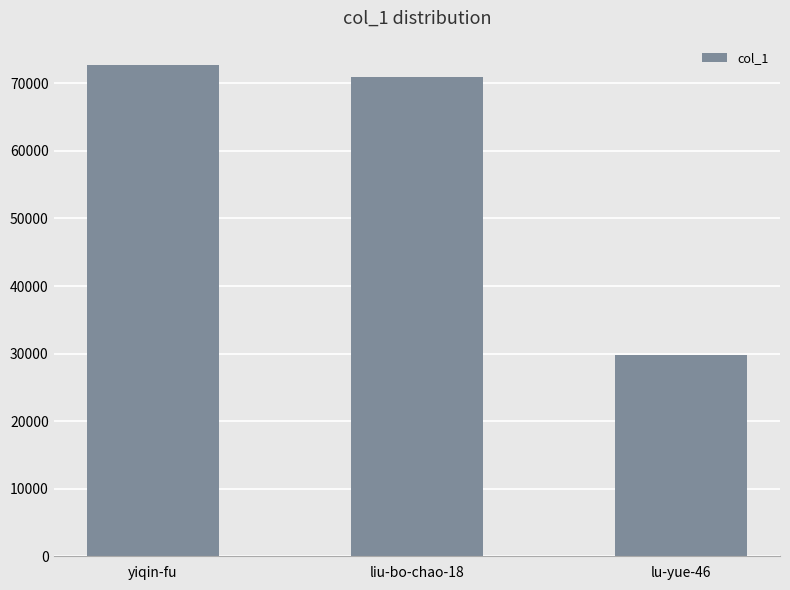

What is the smallest value displayed?

29862